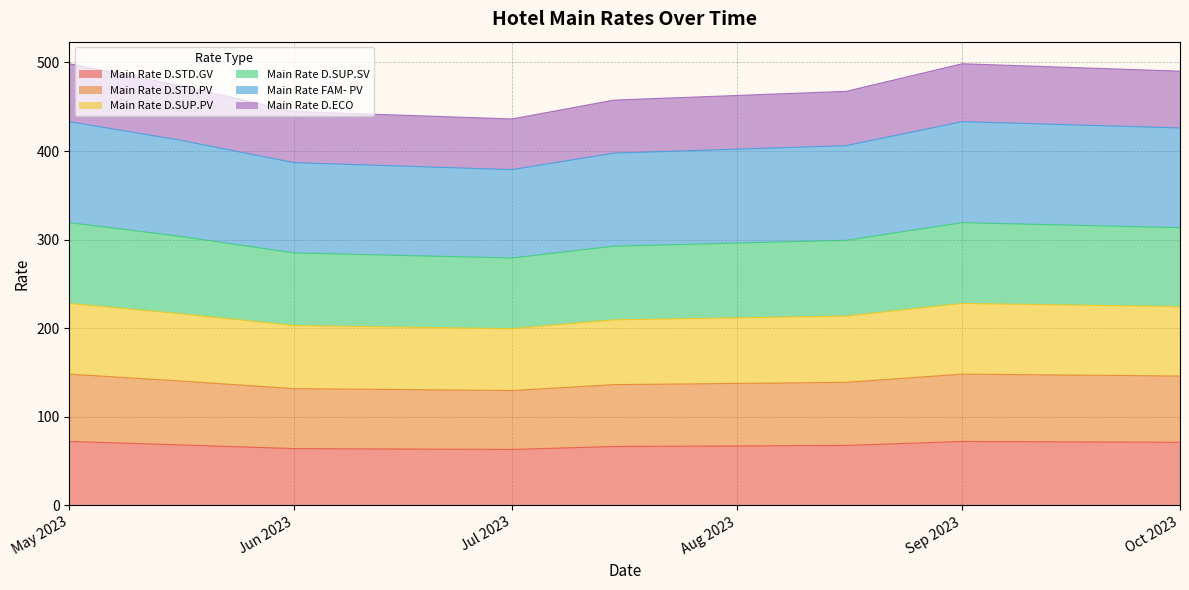

What is the minimum value for Main Rate D.STD.GV?

63.2